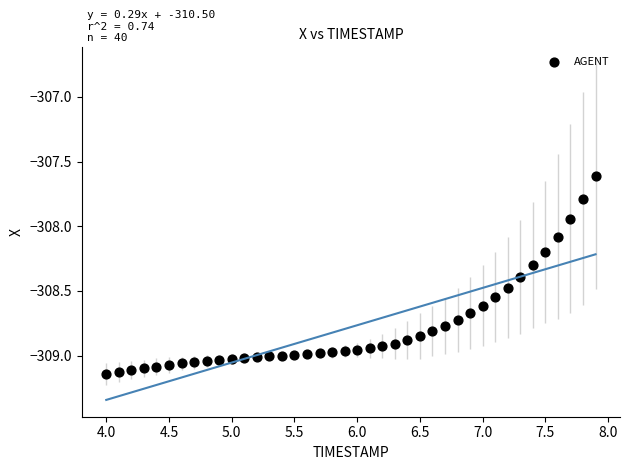

What is the range of Y values (max minus min)?

1.5